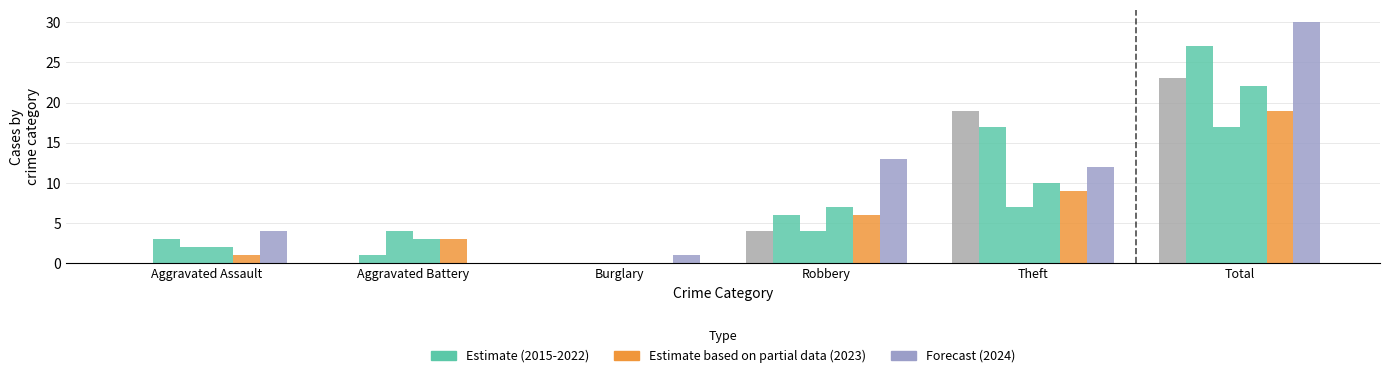

Count the number of categories in the chart.

6